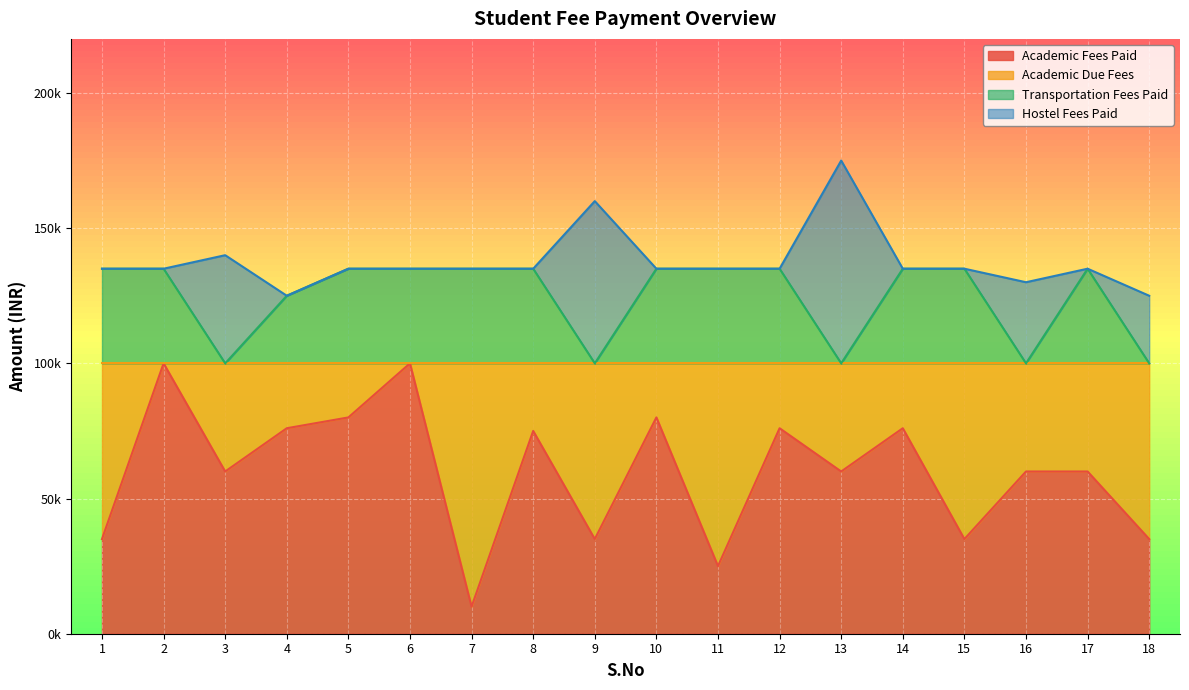

Which series changed the most between 12 and 18?

Academic Fees Paid